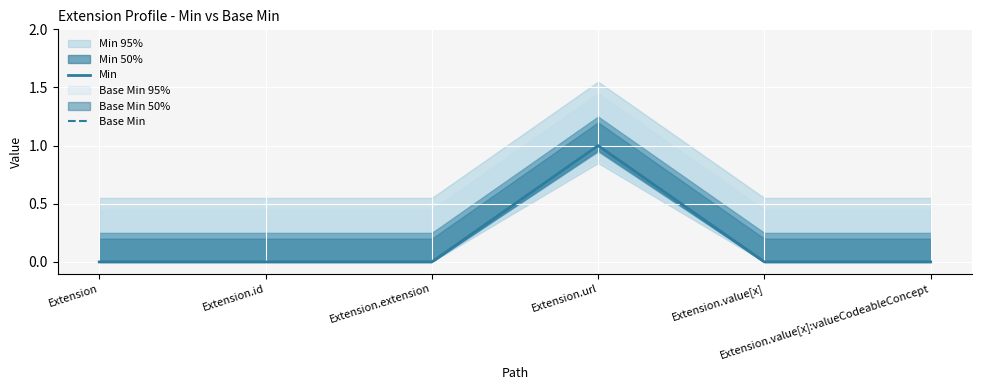

The value of Base Min at Extension.id is 0. True or false?

False